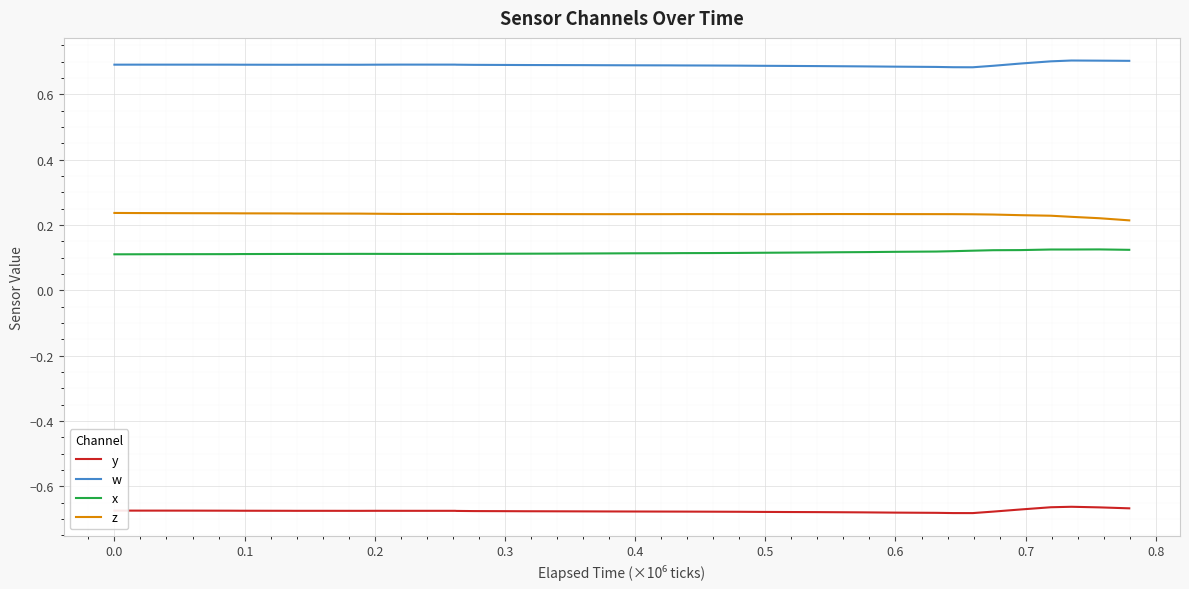

Which series has the largest total across all categories?

w